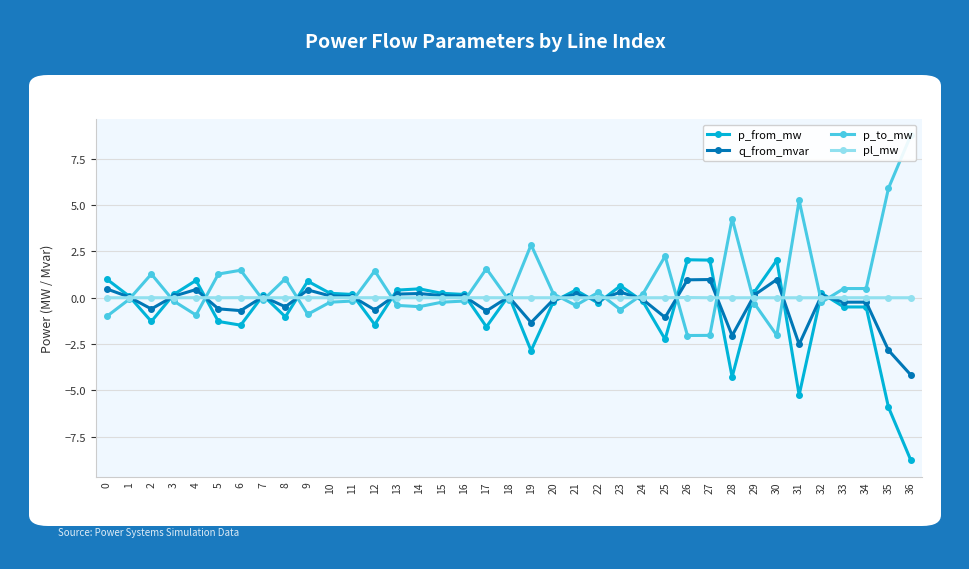

Does the chart display data point markers on the line(s)?

Yes